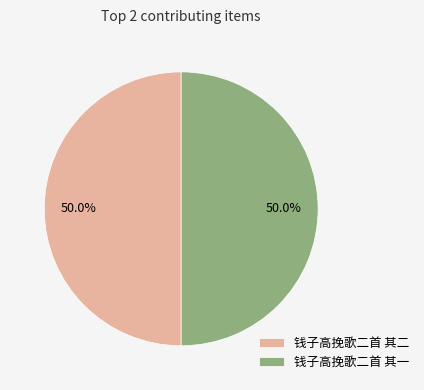

Approximately how many times larger is the value at 钱子高挽歌二首 其一 compared to 钱子高挽歌二首 其二?

1.0